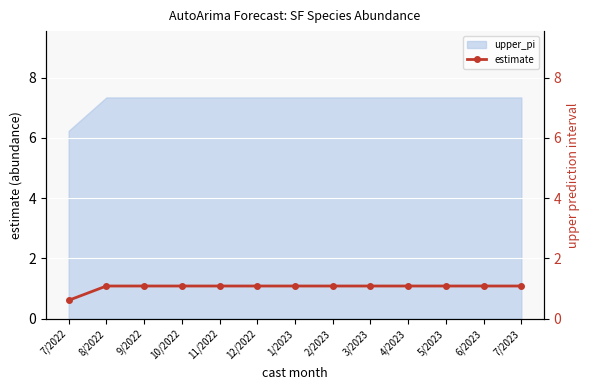

The value at 7/2023 is 1.1. True or false?

True